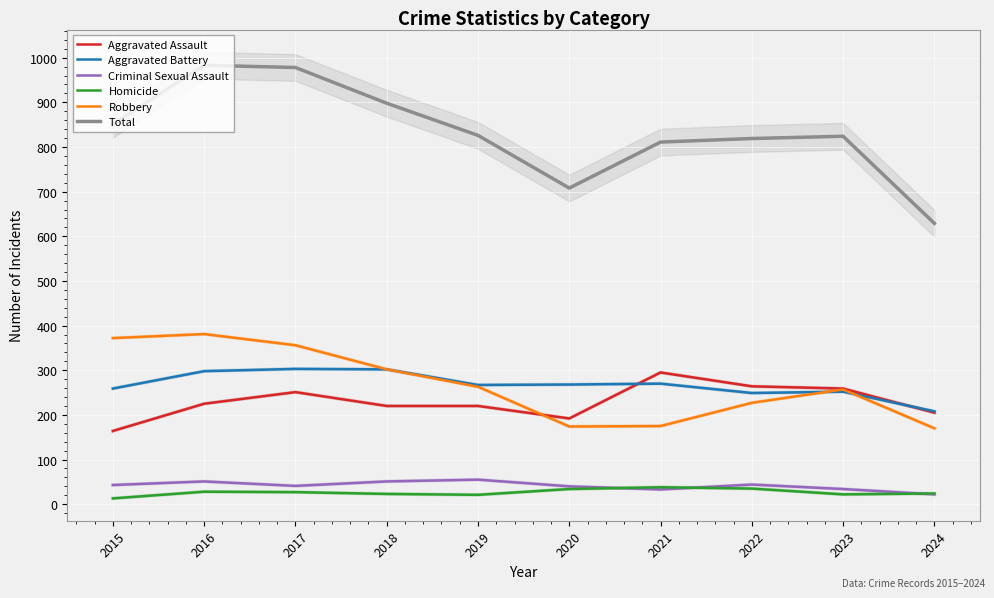

True or false: Robbery and Homicide intersect in this chart.

False